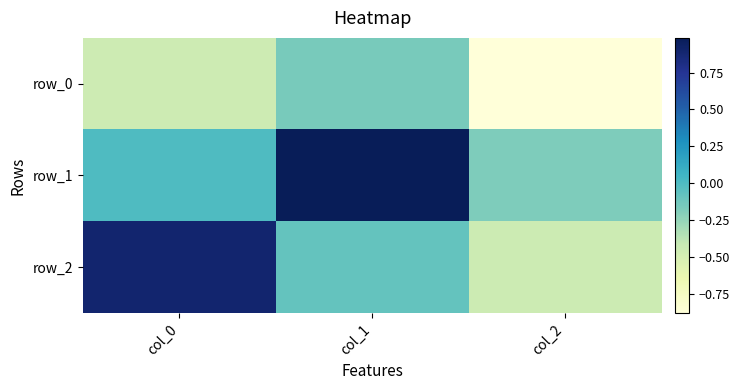

List the labels in order of row_2 value, largest first.

col_0, col_1, col_2